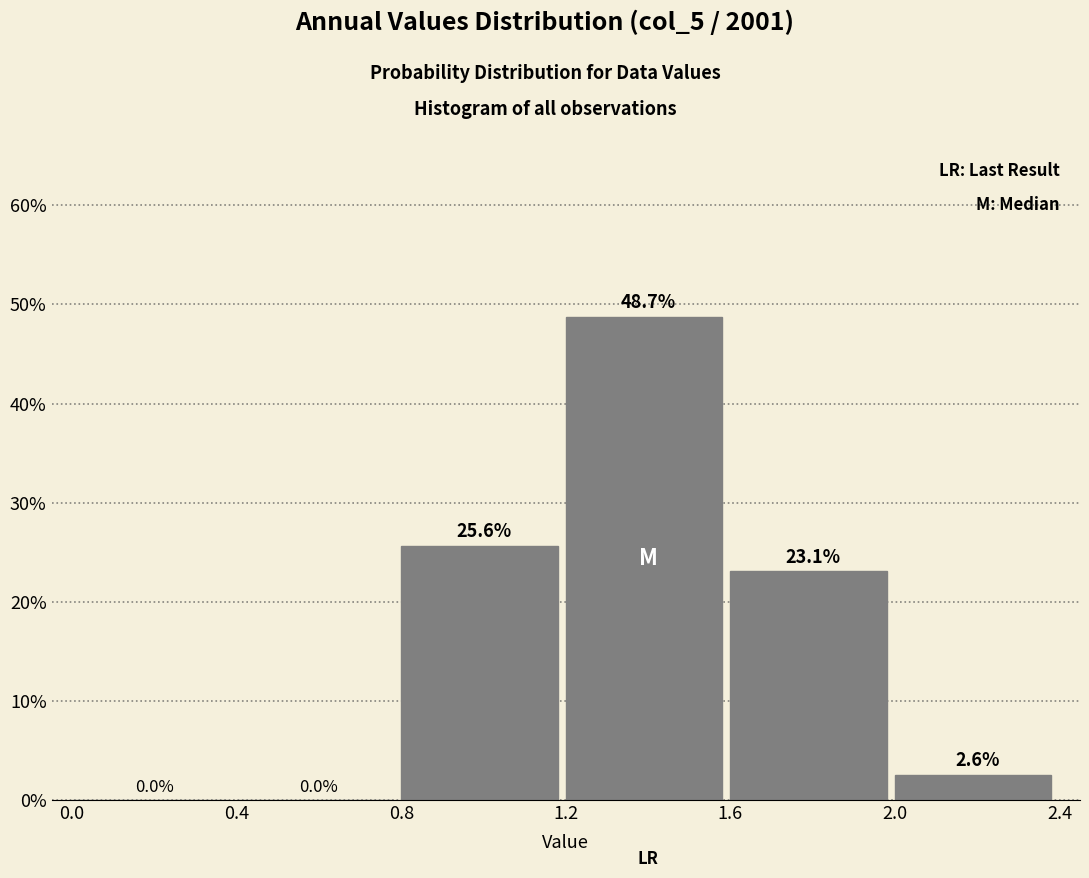

Reading left to right, list every bar in this chart as the range it spans on the x-axis followed by its height.

0.0 to 0.4: 0.0
0.4 to 0.8: 0.0
0.8 to 1.2: 25.6
1.2 to 1.6: 48.7
1.6 to 2.0: 23.1
2.0 to 2.4: 2.6